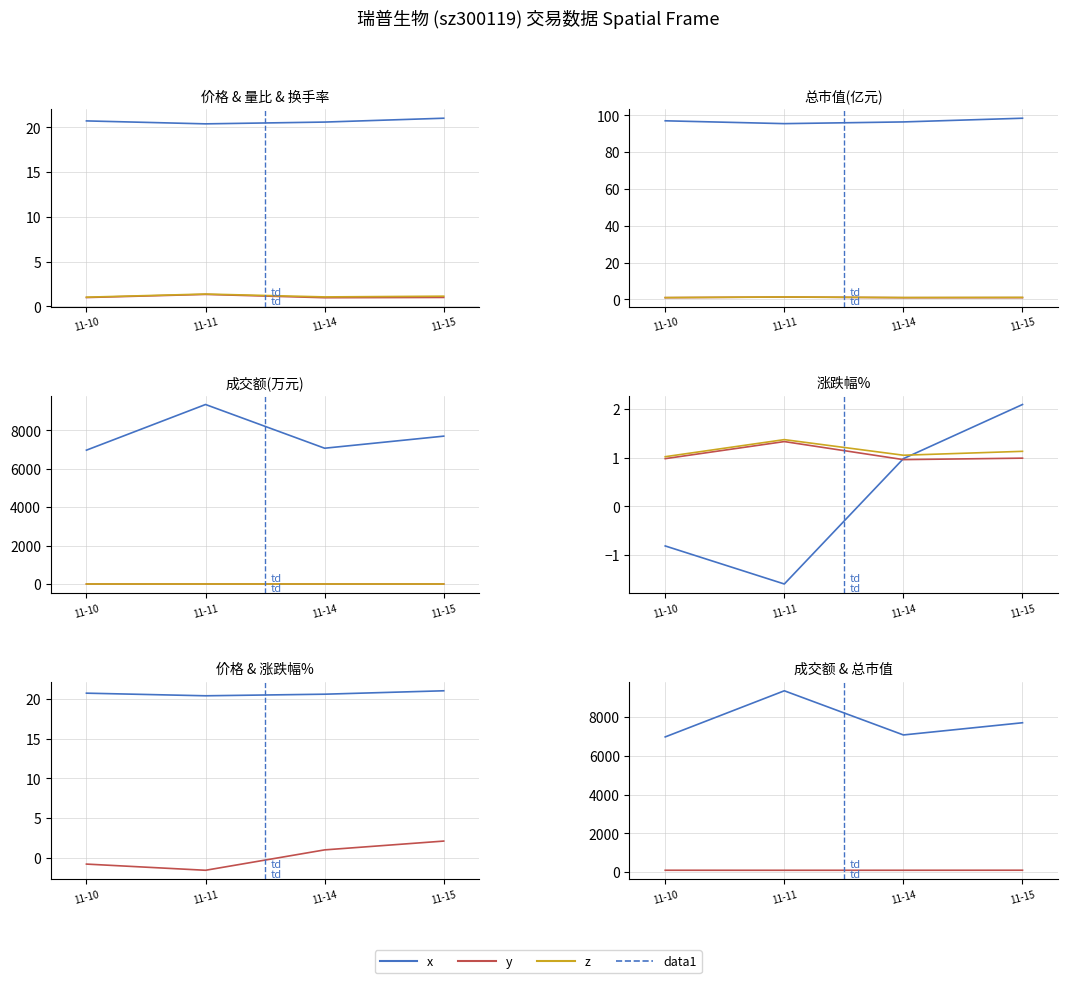

At which label is 价格 closest to 20?

11-11